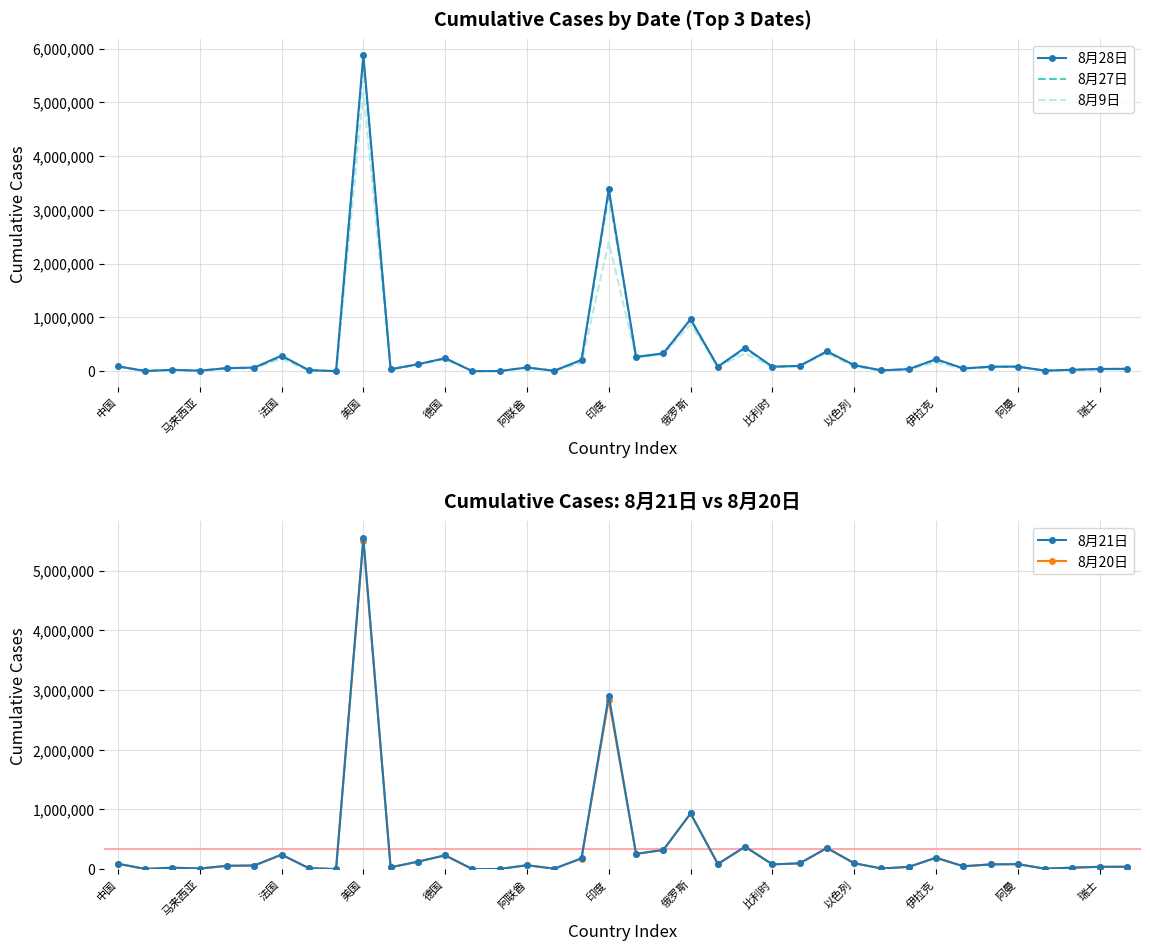

Which category has the highest value in the 8月9日 series?

美国